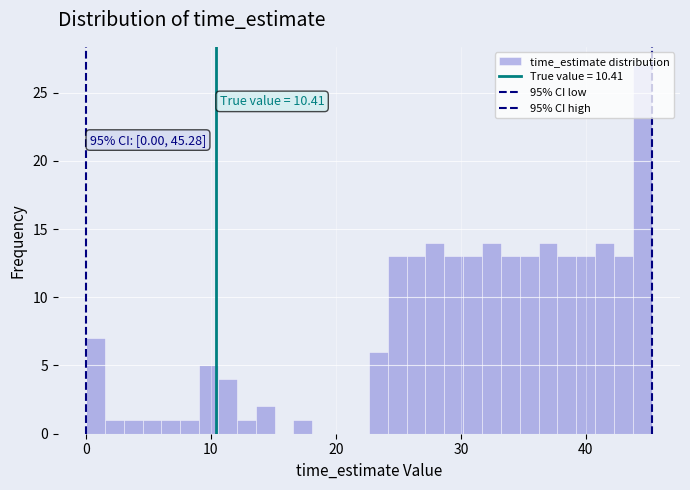

Read against the x-axis, roughly where is the centre of the tallest bar?

45